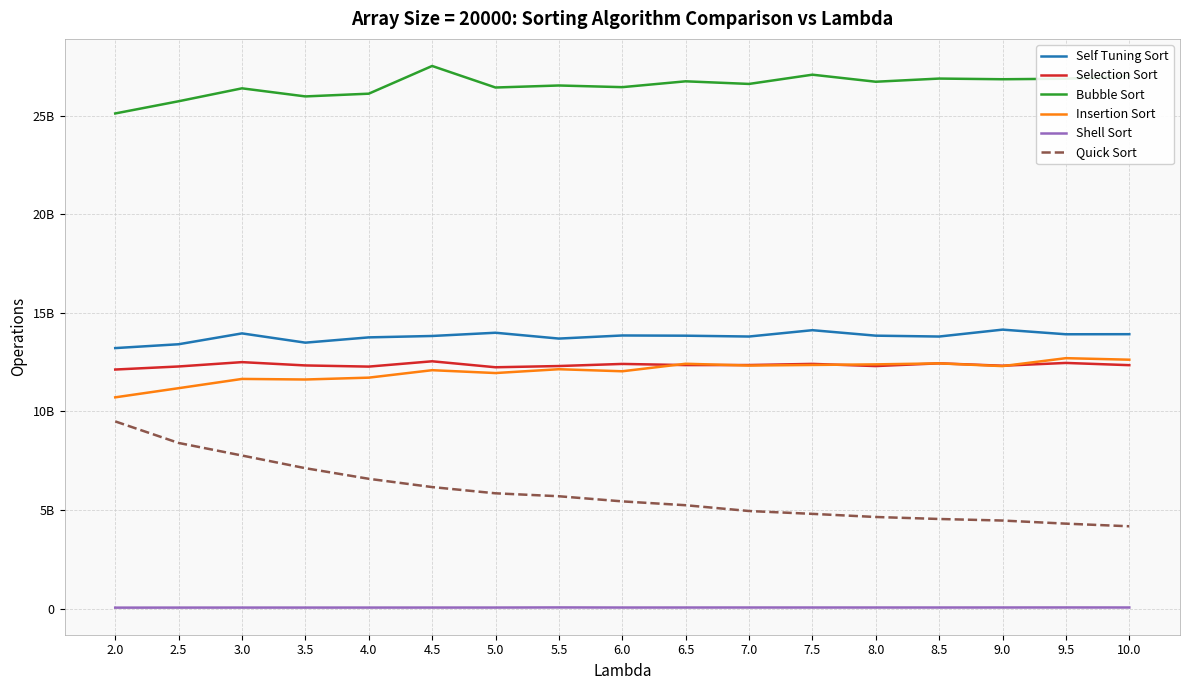

Does the chart have visible grid lines?

Yes